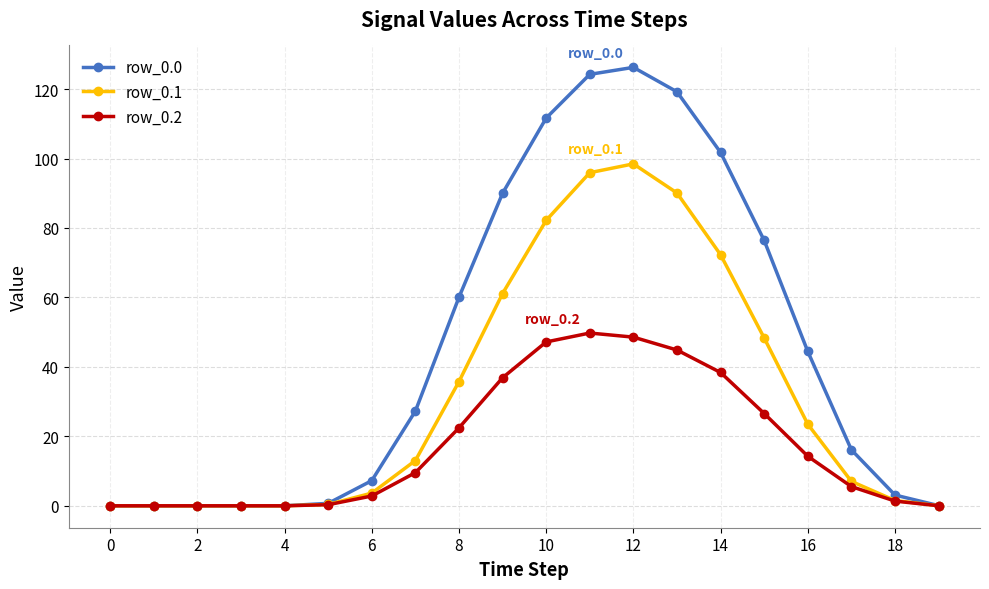

True or false: row_0.2 has more than 0 points higher than both neighbors.

True